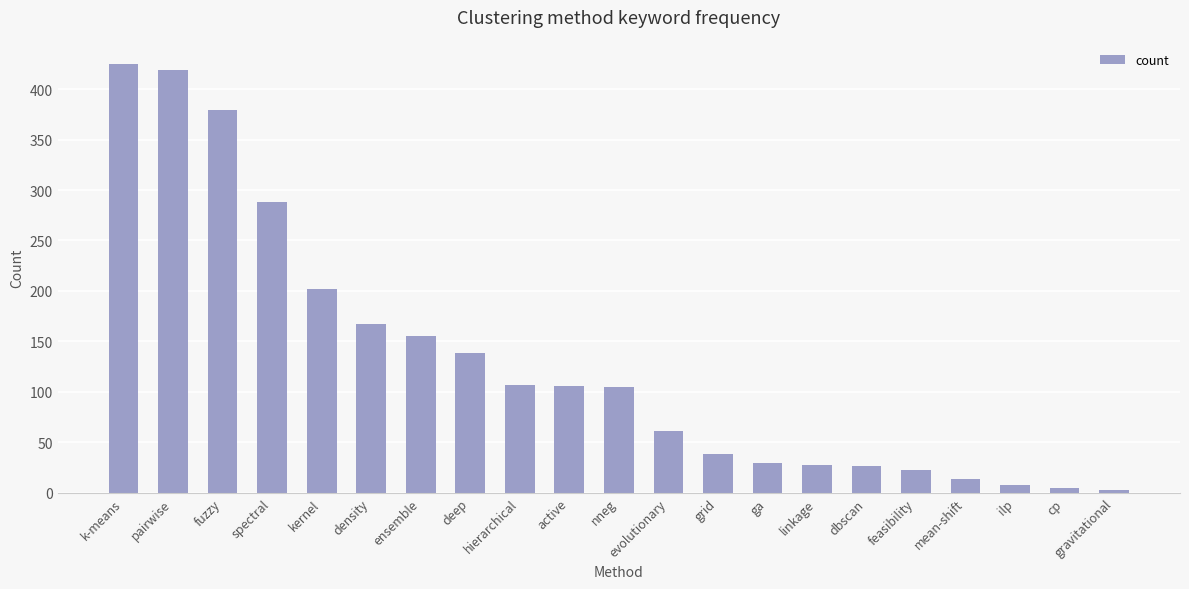

The value at evolutionary is 61. True or false?

True